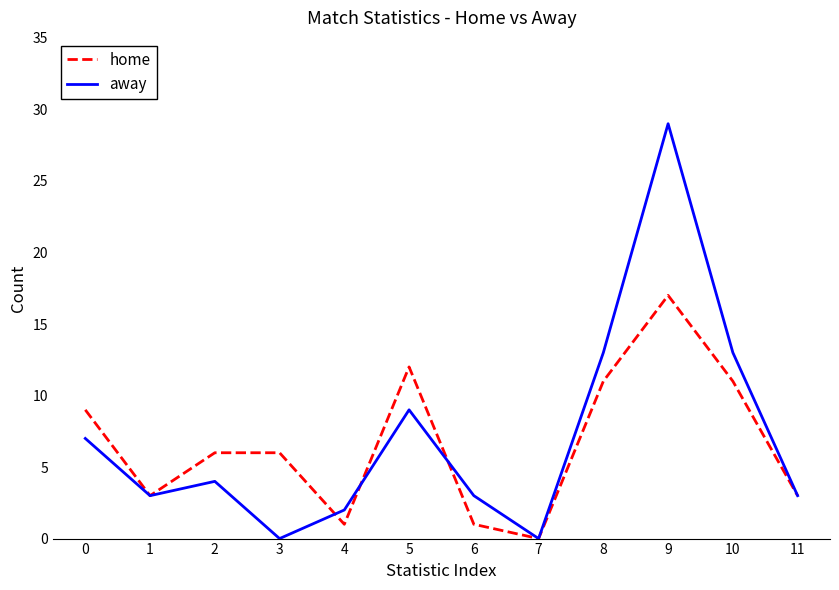

What is the total value across all series at 3?

6